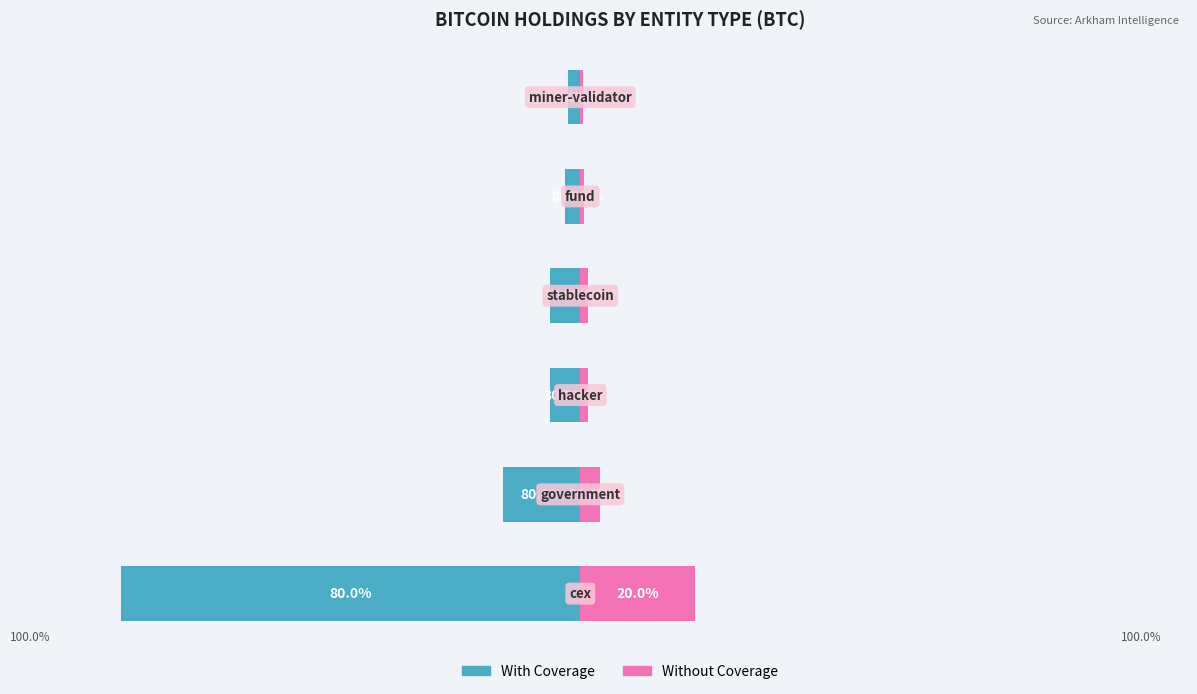

At 5, list the series in order from largest to smallest.

With Coverage, Without Coverage